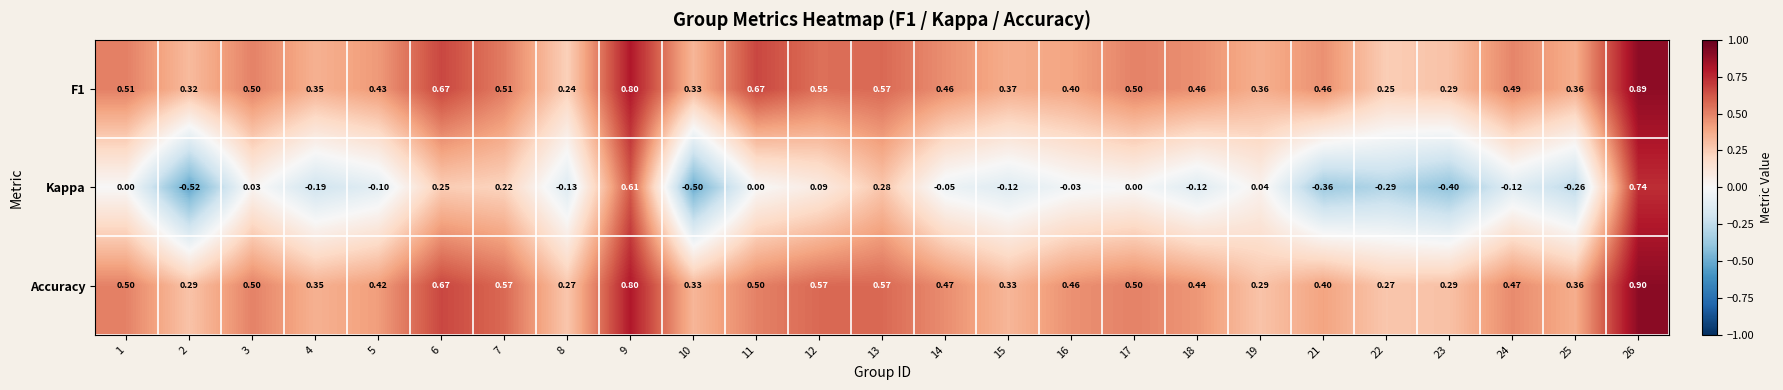

Which series has the largest range (max minus min)?

Kappa